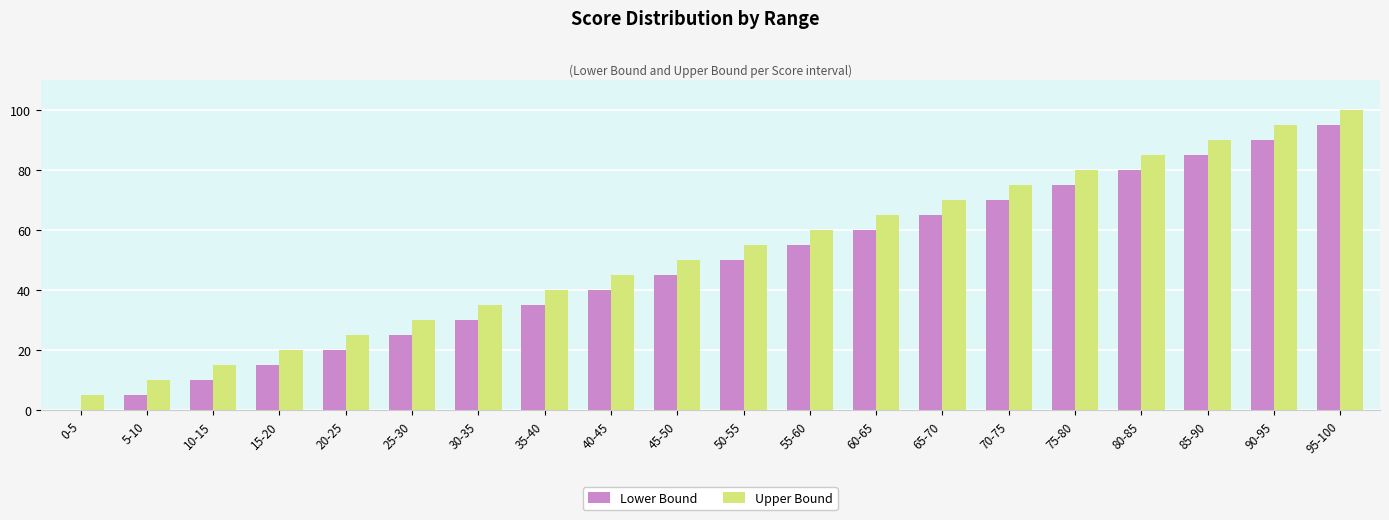

At which label is Lower Bound closest to 47?

45-50